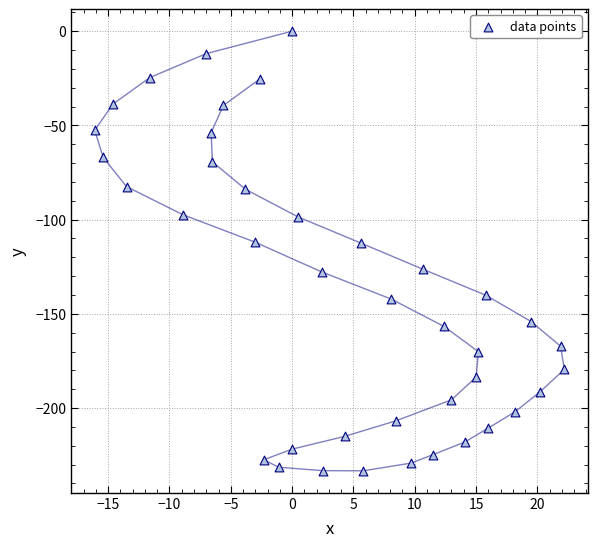

What is the range of Y values (max minus min)?

233.3